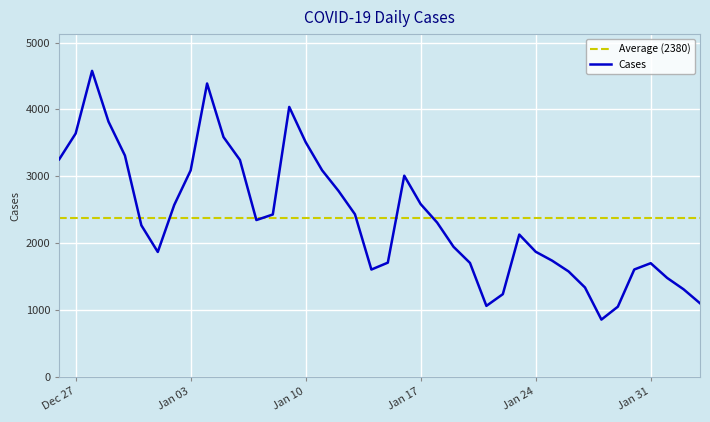

Does the chart display data point markers on the line(s)?

No